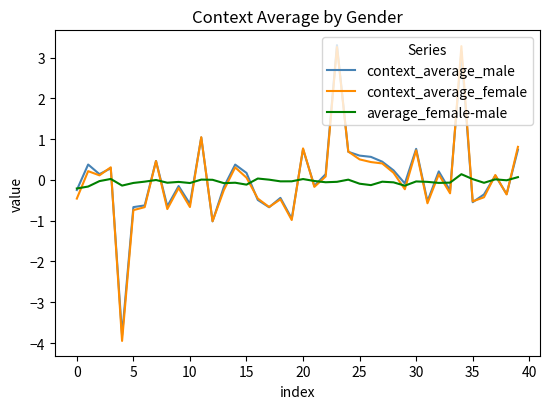

What are all the series names shown in the legend?

context_average_male, context_average_female, average_female-male